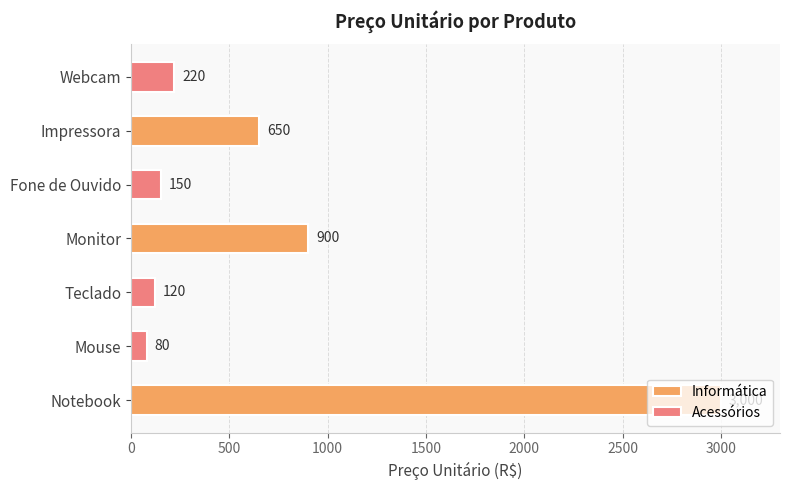

Reading left to right, transcribe all the data shown in this chart.

Notebook=3000	Mouse=80	Teclado=120	Monitor=900	Fone de Ouvido=150	Impressora=650	Webcam=220